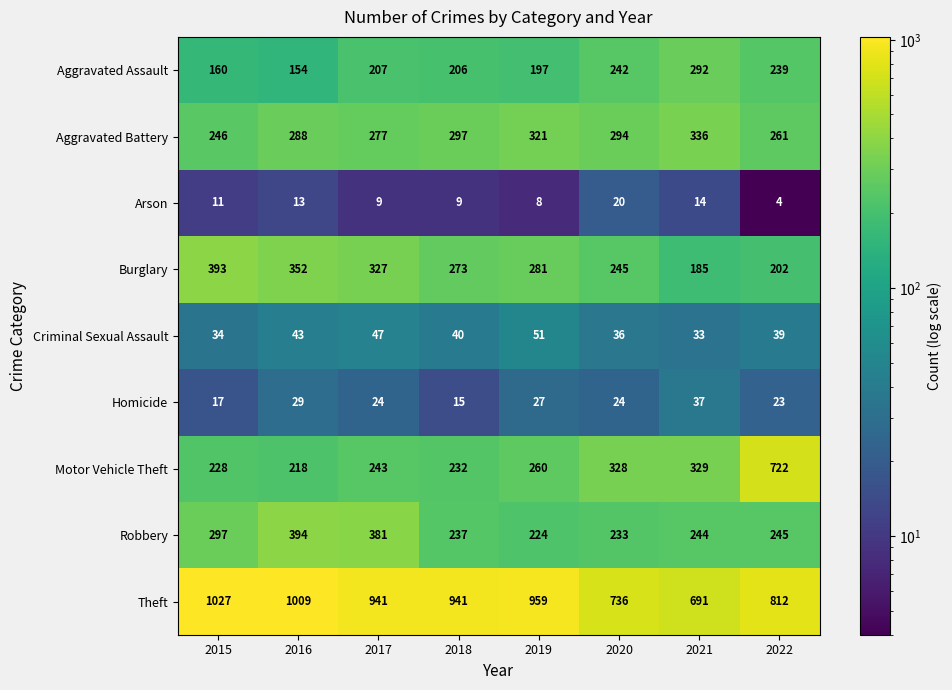

What is the sum of the Theft values at 2018 and 2015?

1968